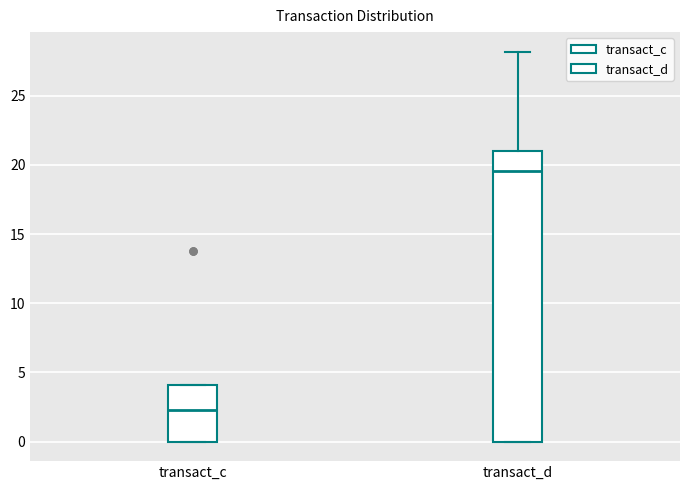

Where is the upper edge of the box for transact_c on the y-axis? The values are not printed on the chart, so give them approximately, as read against the axis.

4.0